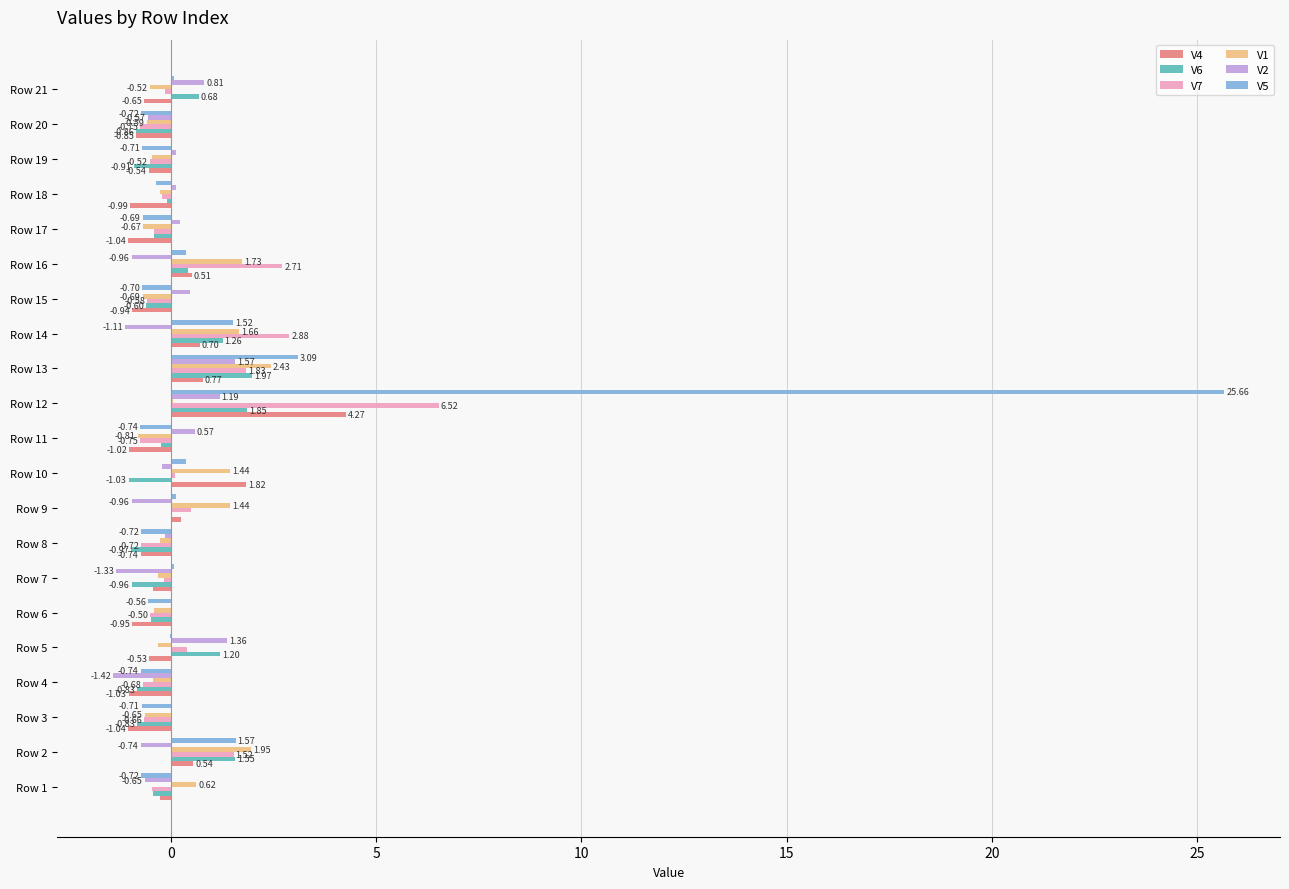

What is the sum of all V7 values?

9.9